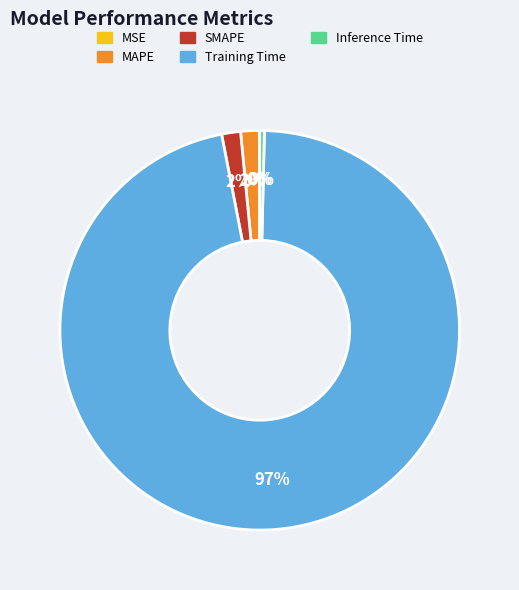

Is it true that SMAPE is 14% of the pie?

False